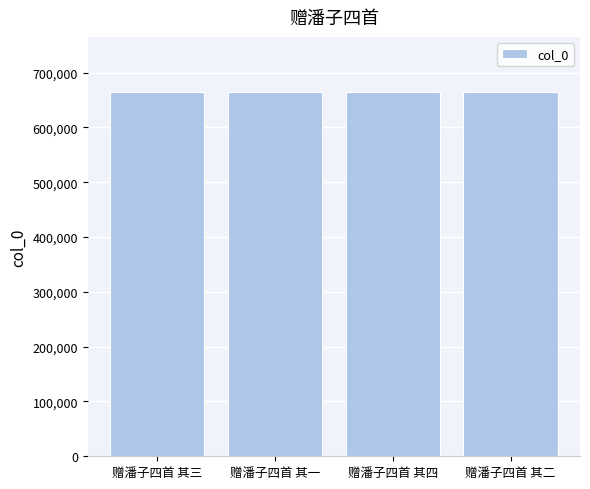

Read the value at 赠潘子四首 其一.

665305